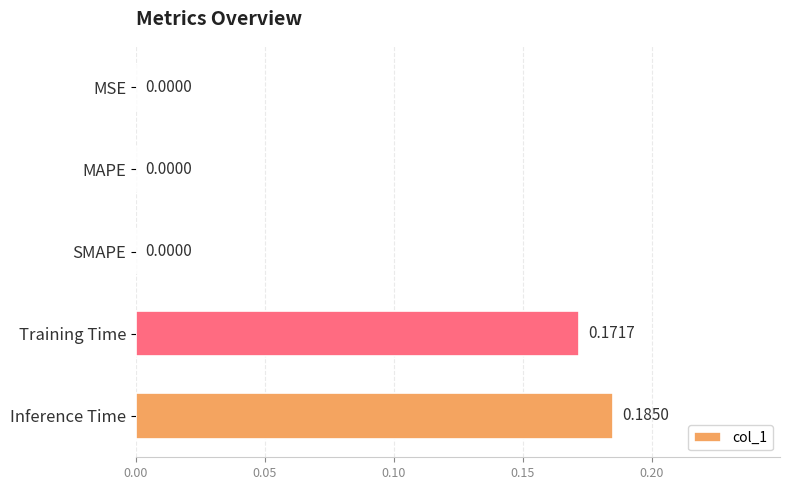

What is the change in value from MAPE to Training Time?

+0.2